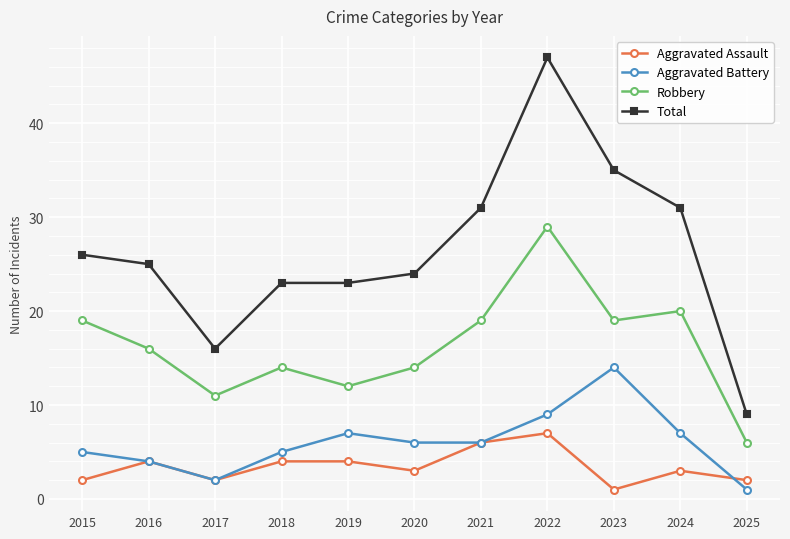

The value of Aggravated Battery at 2022 is 9. True or false?

True